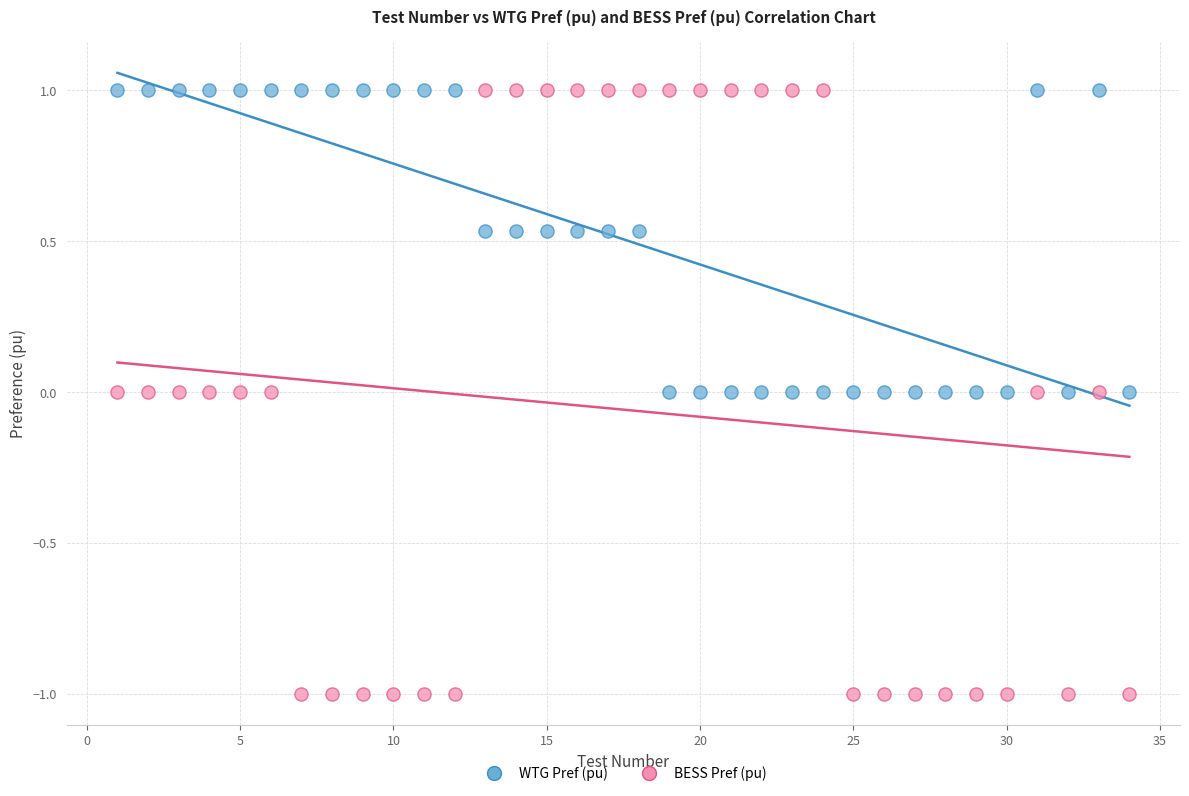

Across all data points, what is the range of X values (max minus min)?

33.0